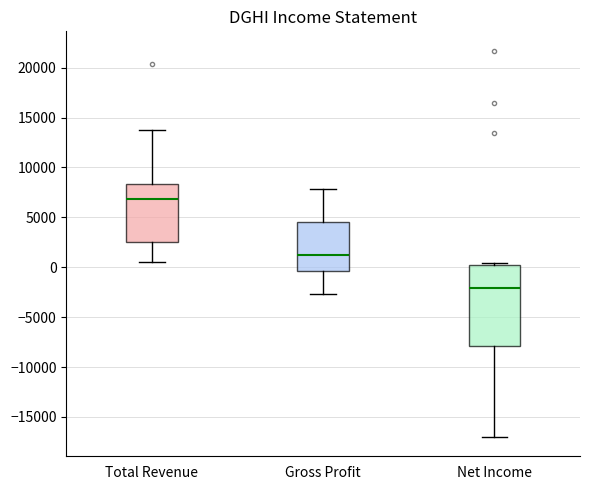

Reading left to right, transcribe this box plot: for each box, give where its median line is, the range the box spans, and where its two whiskers end, as read against the y-axis. The values are not printed on the chart, so give them approximately, as read against the axis.

Total Revenue: median 7000, box 2500 to 8500, whiskers 500 to 14000
Gross Profit: median 1000, box -500 to 4500, whiskers -2500 to 8000
Net Income: median -2000, box -8000 to 500, whiskers -17000 to 500